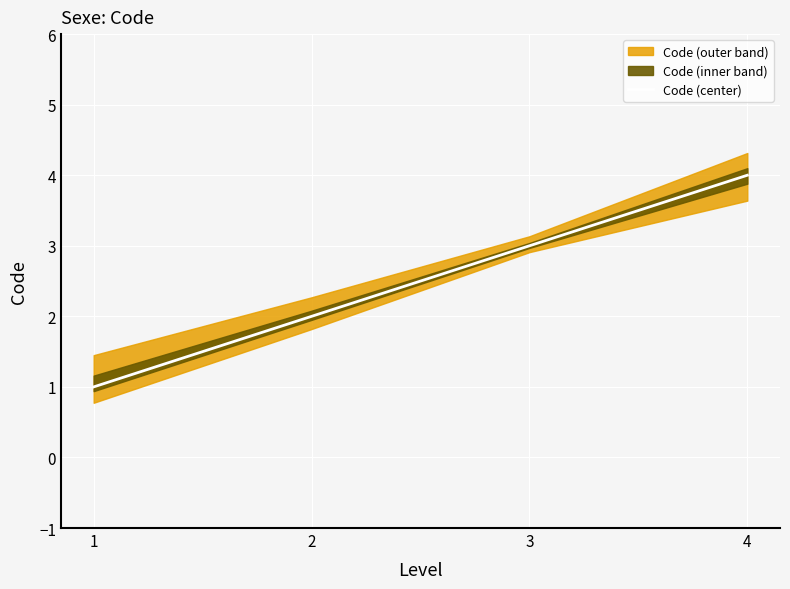

Count the values in the range 2 to 4.

3